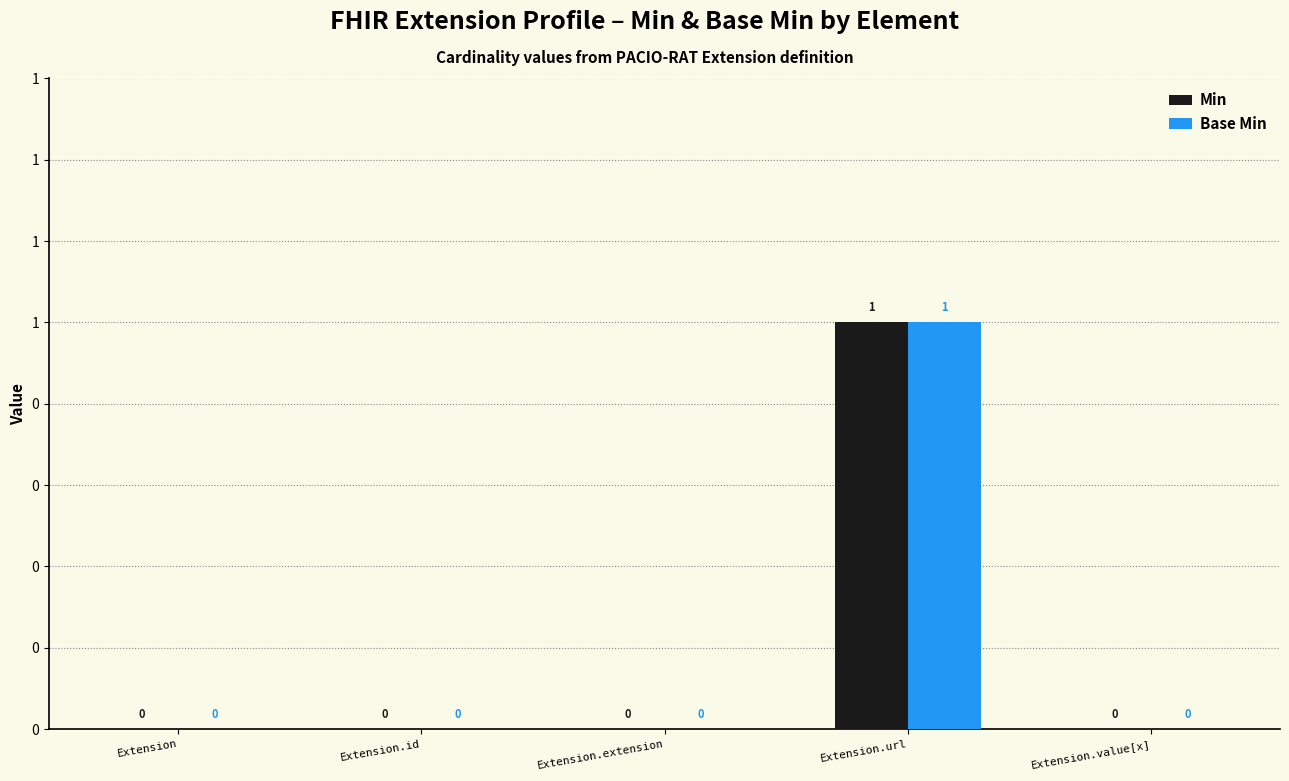

At which category does the chart reach its minimum across all series?

Extension